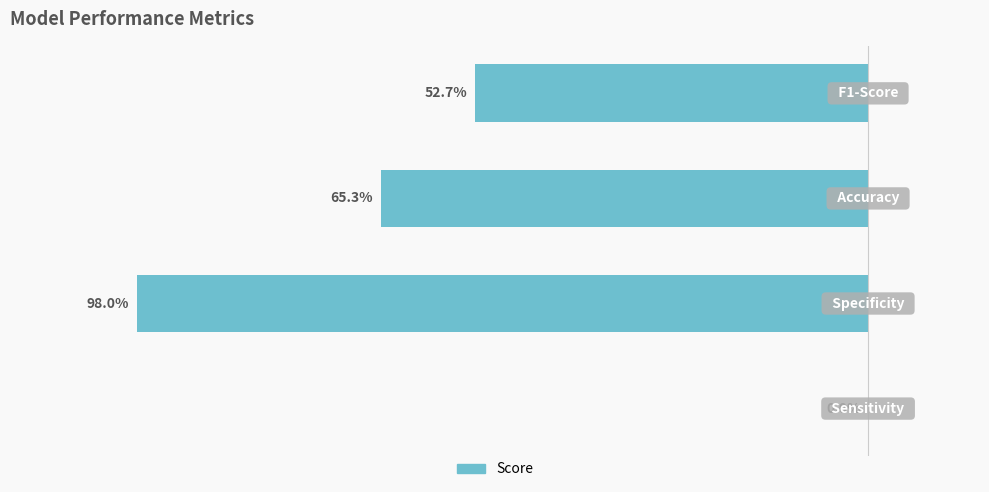

What is the greatest value displayed?

1.0